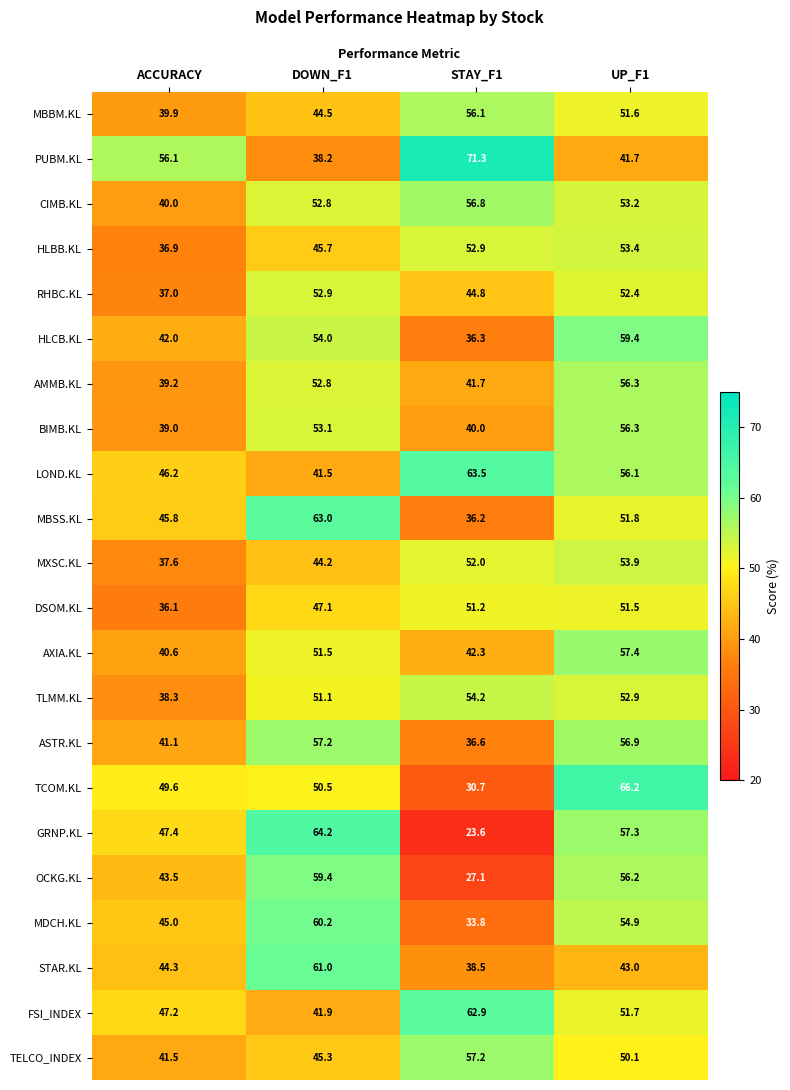

Which series changed the most between ACCURACY and UP_F1?

HLCB.KL